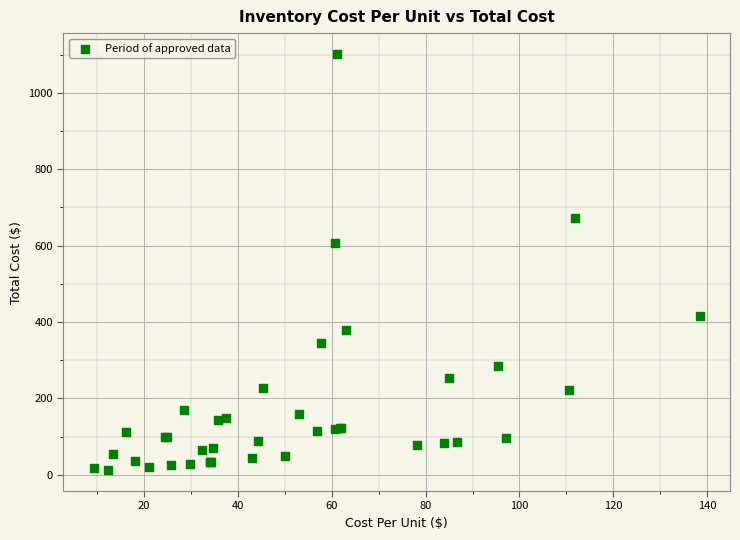

What Y value in the scatter plot is closest to 556?

606.6